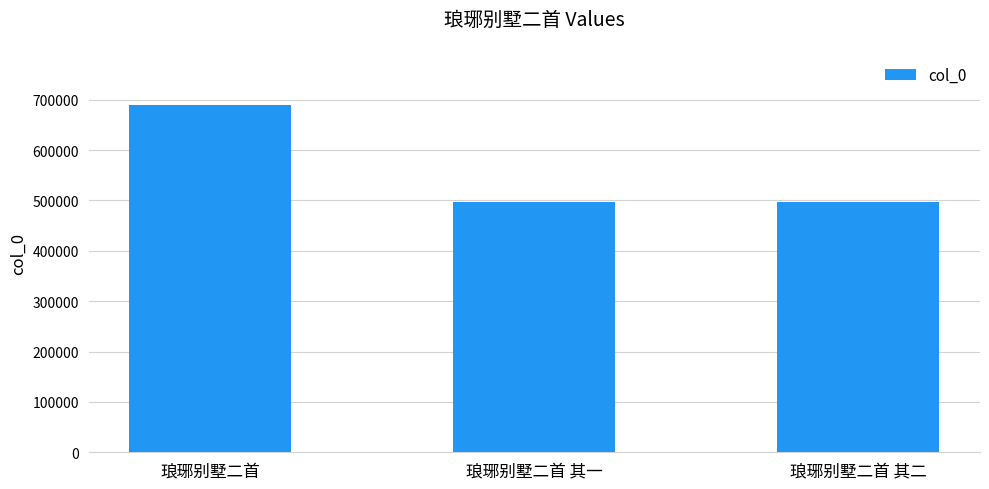

What is the ratio of the value at 琅琊别墅二首 to the value at 琅琊别墅二首 其一?

1.4